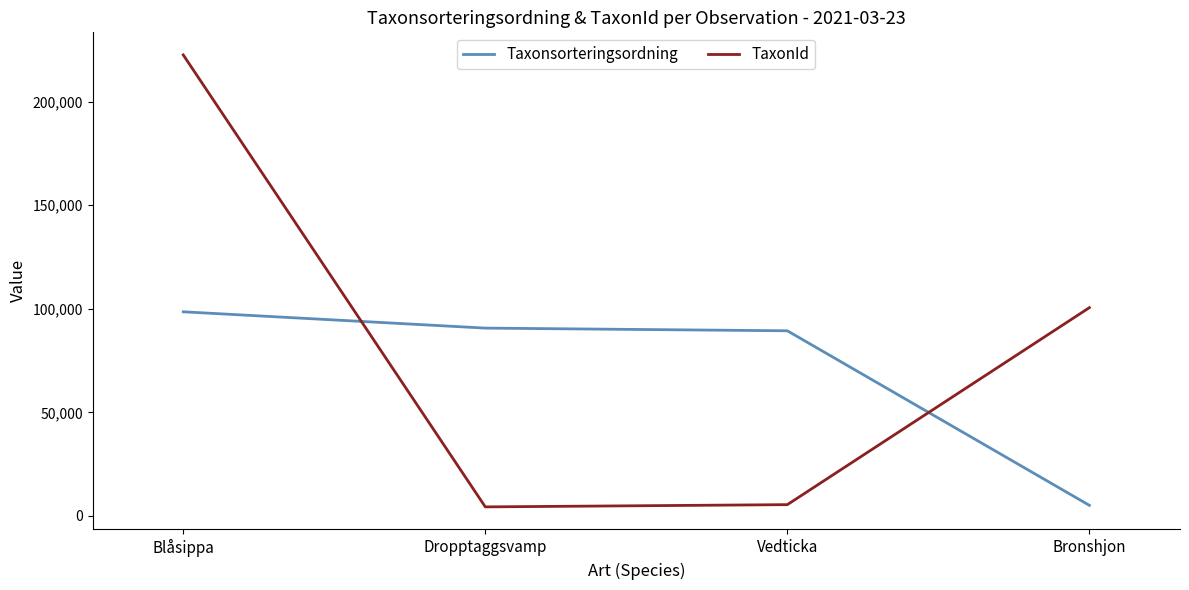

What is the maximum value shown in the chart?

222498